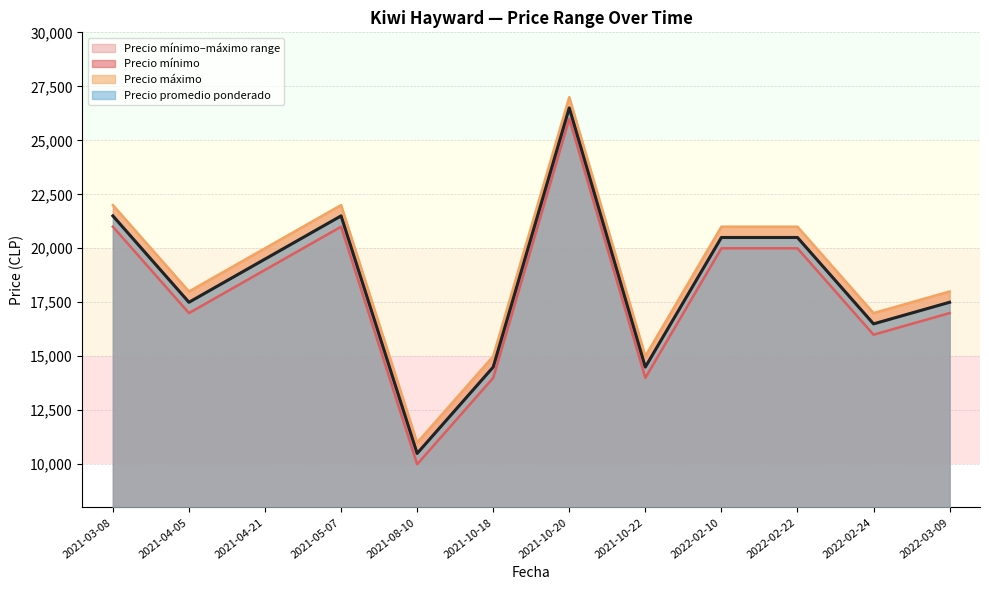

How many lines are shown in the chart?

3